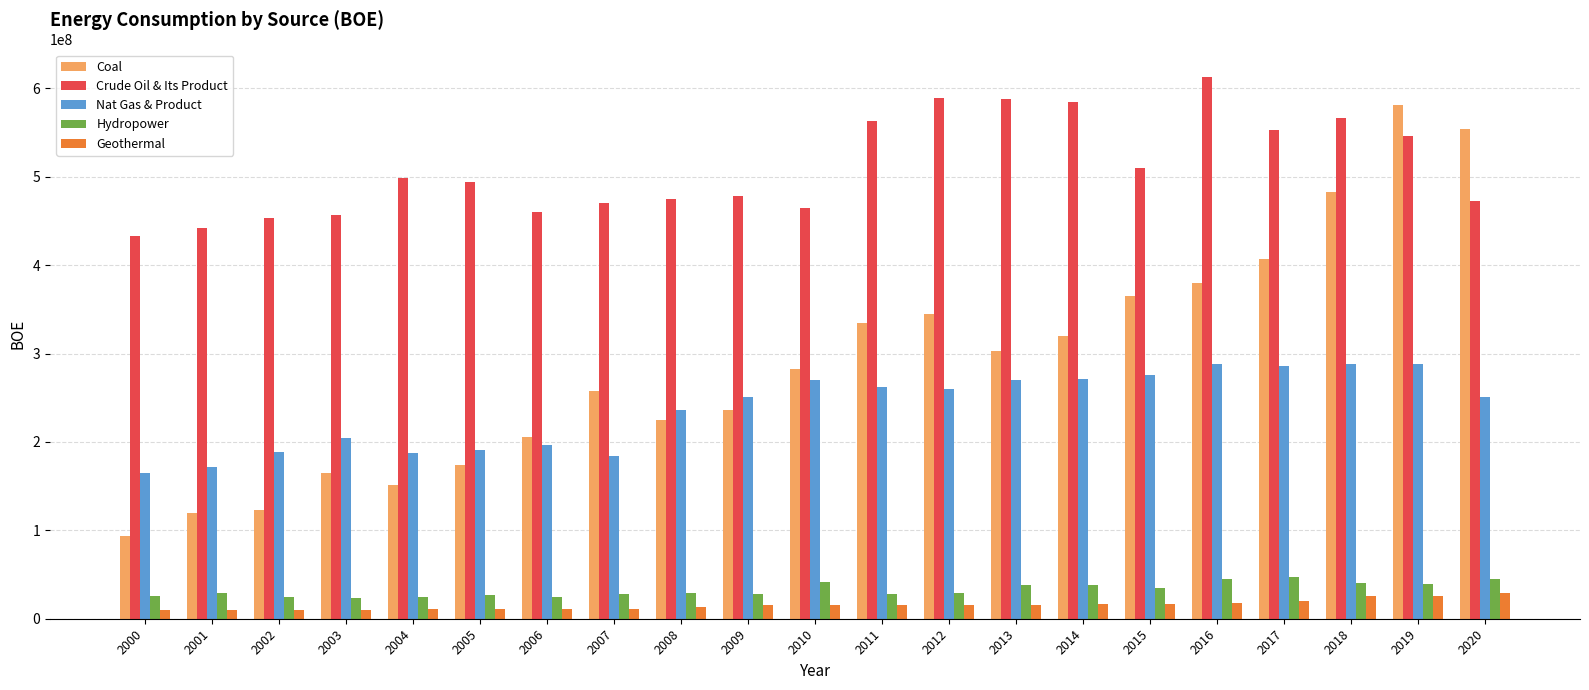

Which label corresponds to the largest value in the chart?

2016